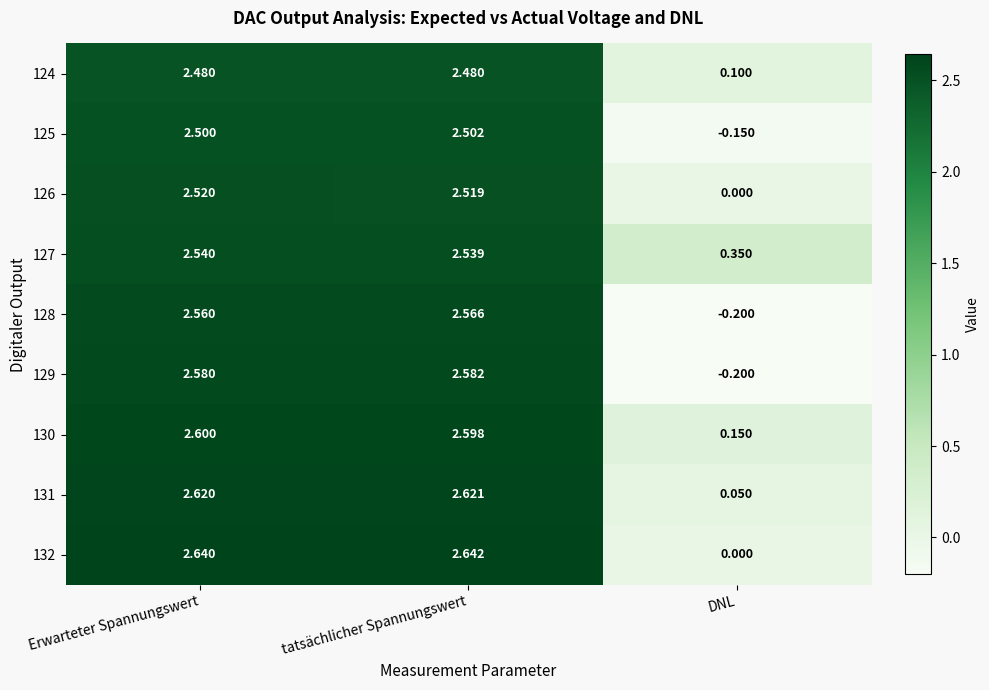

At how many categories does at least one series exceed 1?

2